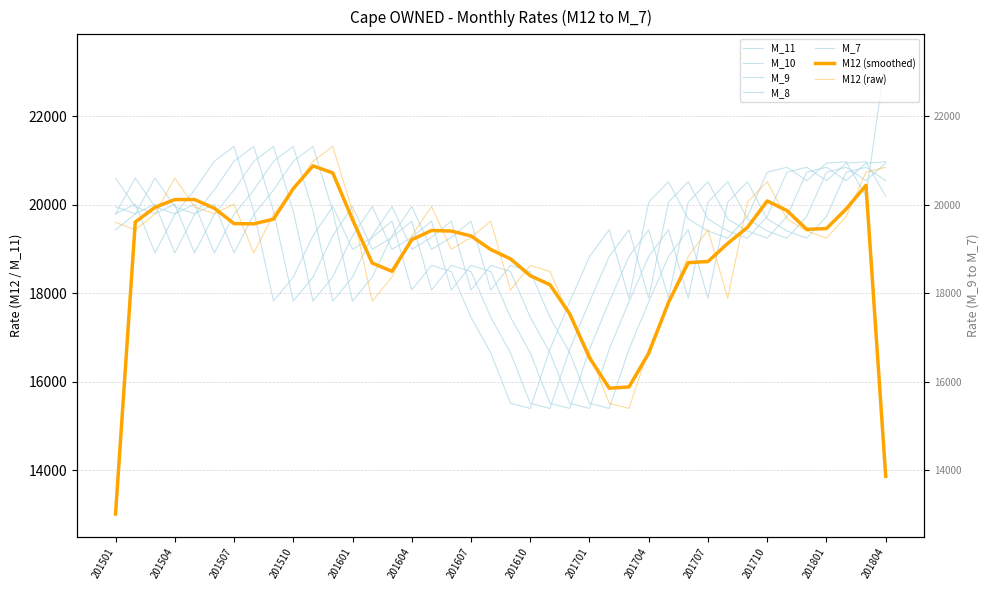

What value does the M12 series have at 201804, to the nearest 10?

20850